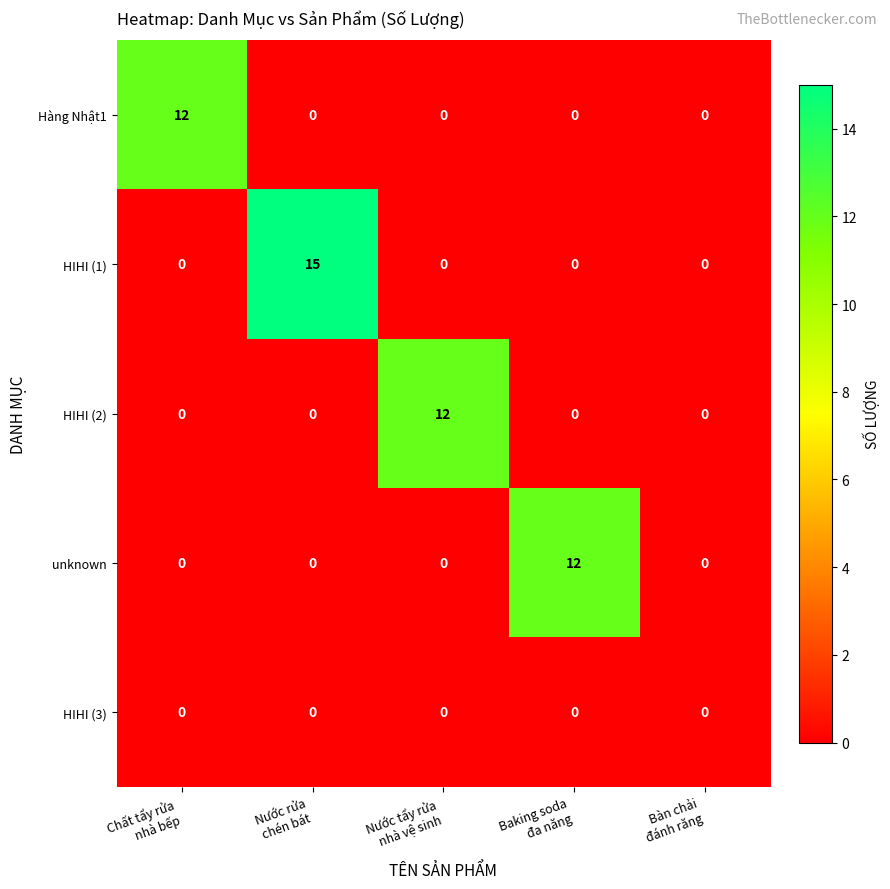

Reading left to right, what are all the values shown in this chart?

Hàng Nhật1: 12	0	0	0	0
HIHI (1): 0	15	0	0	0
HIHI (2): 0	0	12	0	0
unknown: 0	0	0	12	0
HIHI (3): 0	0	0	0	0